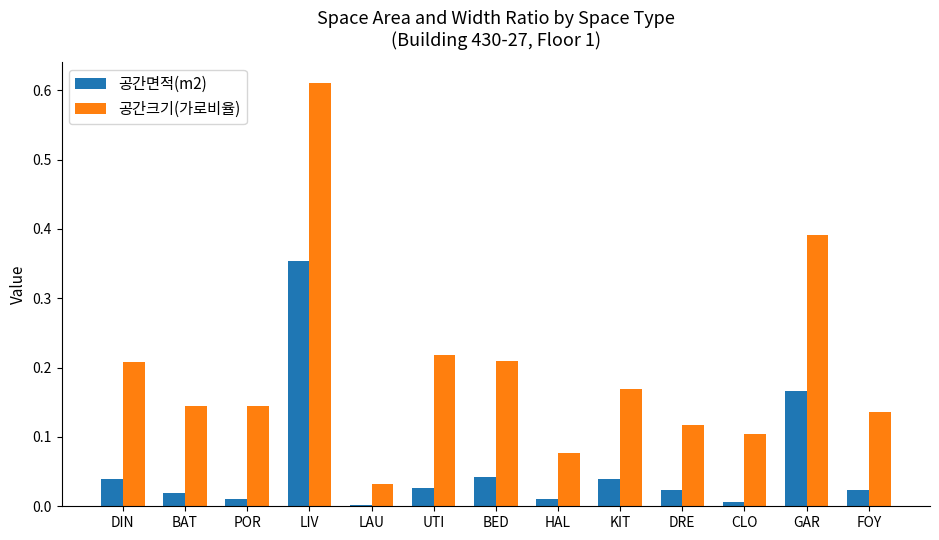

Which series has the largest total across all categories?

공간크기(가로비율)